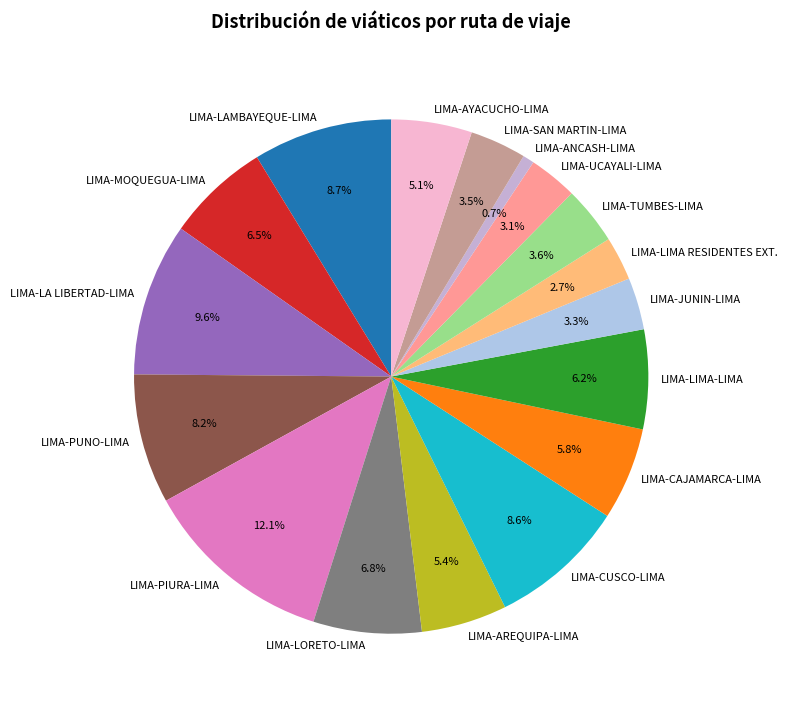

To the nearest percent, what is the difference between the largest and smallest slice percentages?

11%